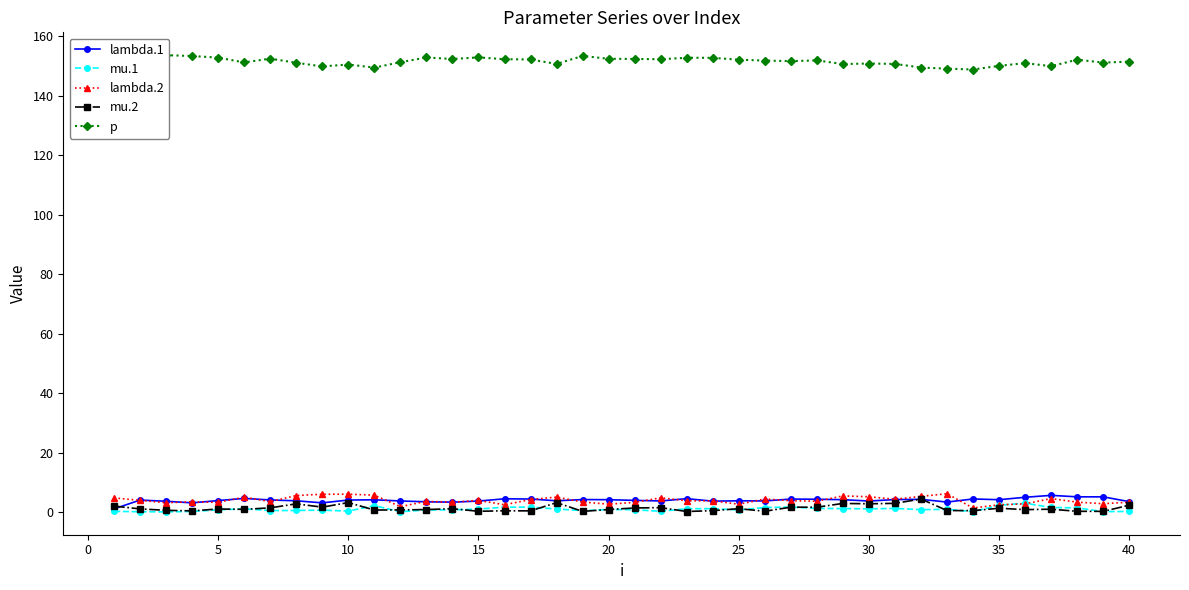

What is the maximum value for lambda.2?

6.1